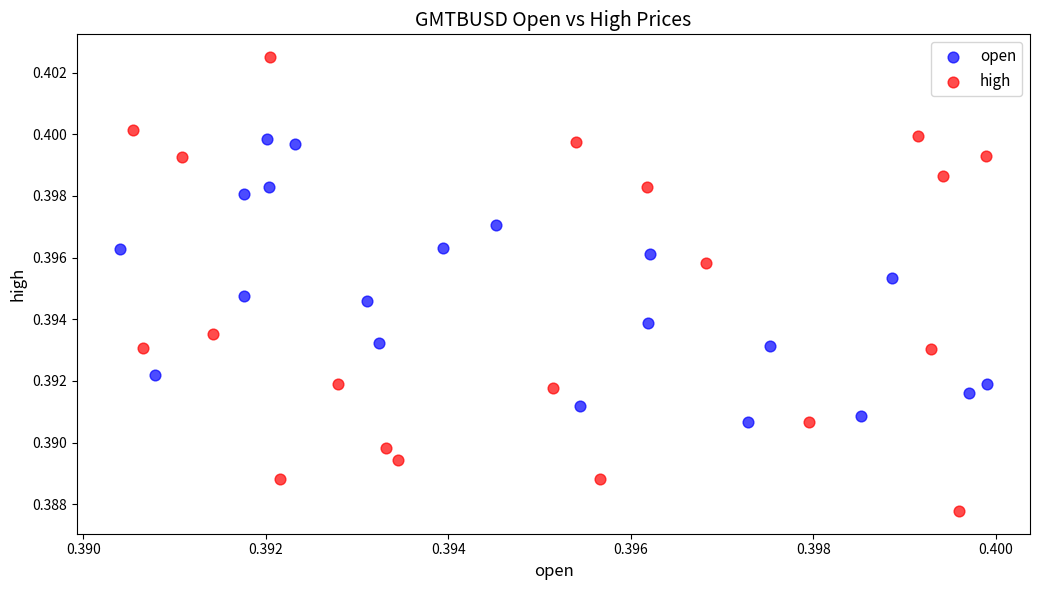

Which series contains the highest Y value?

high